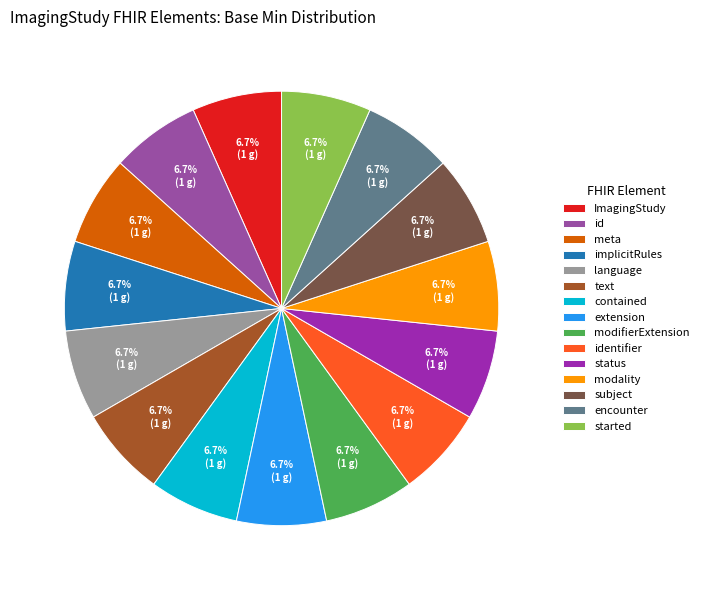

Is language the majority of the pie?

No